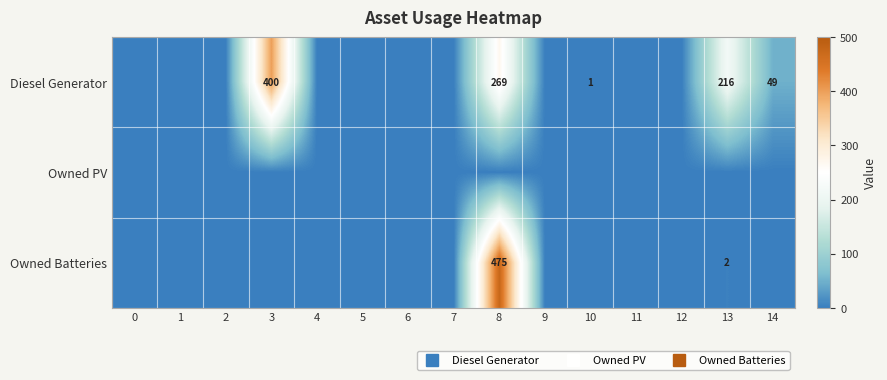

What is the sum of all row_2 values?

477